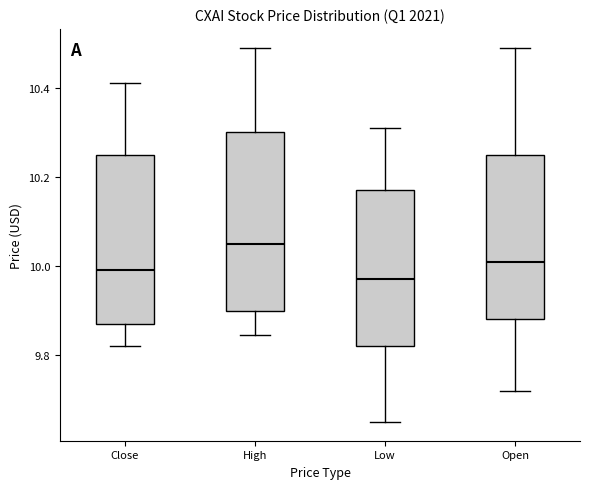

Where does the median line of the box for Low sit on the y-axis? The values are not printed on the chart, so give them approximately, as read against the axis.

9.98